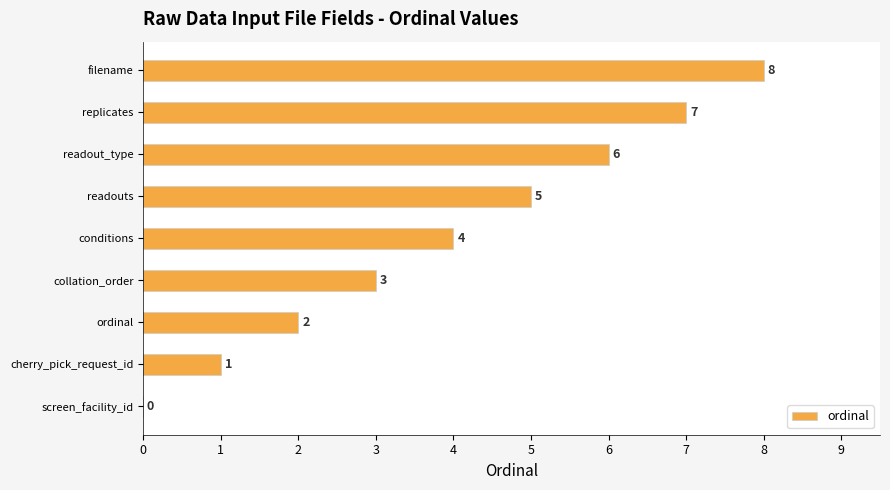

Which has a higher value, conditions or ordinal?

conditions